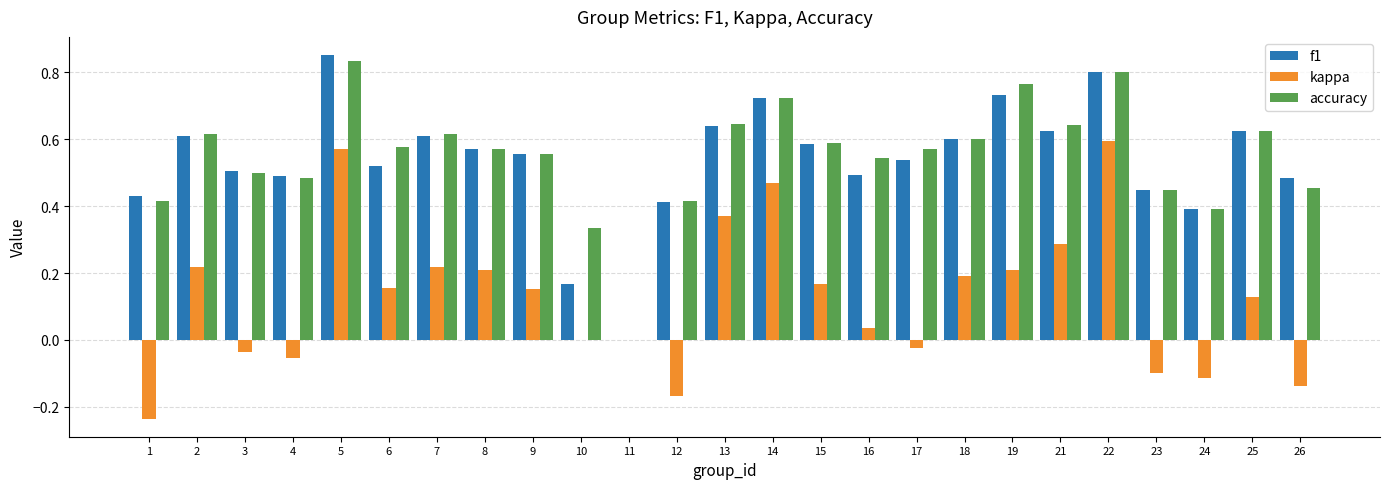

What is the sum of the accuracy values at 5 and 18?

1.4